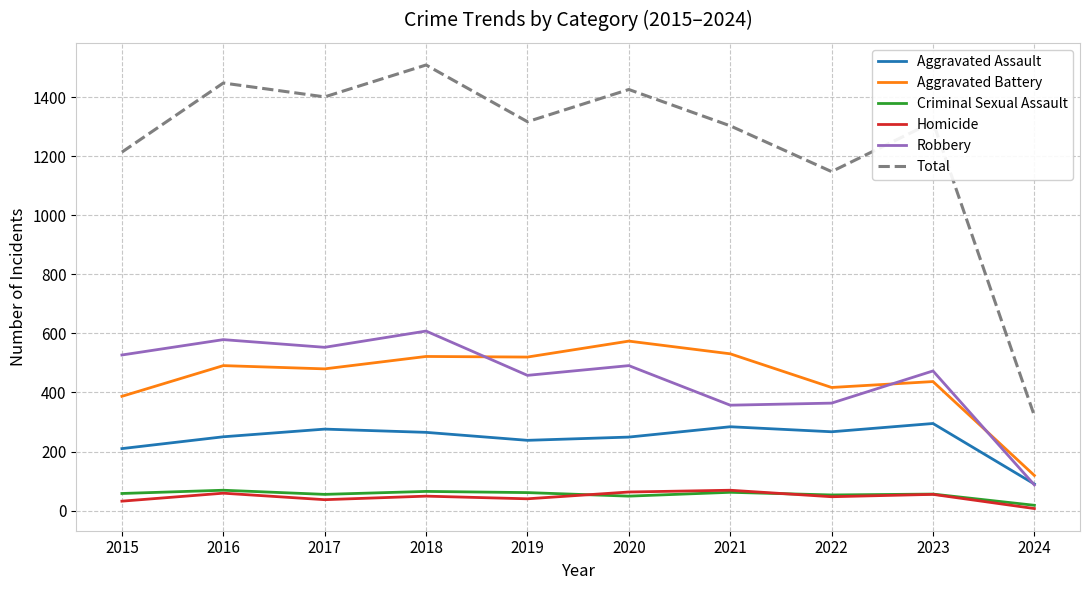

What is the difference between the maximum and second lowest values in the Homicide series?

37